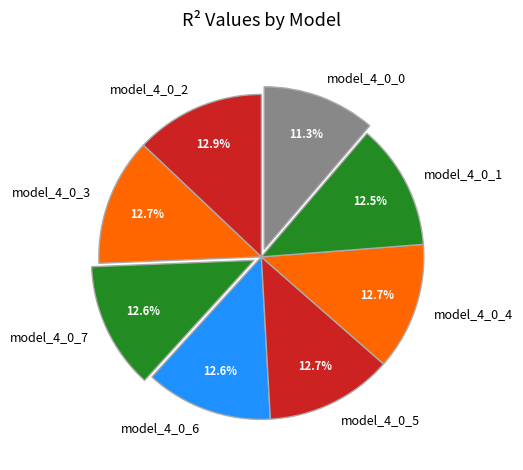

To the nearest percent, what portion does model_4_0_2 represent?

13%